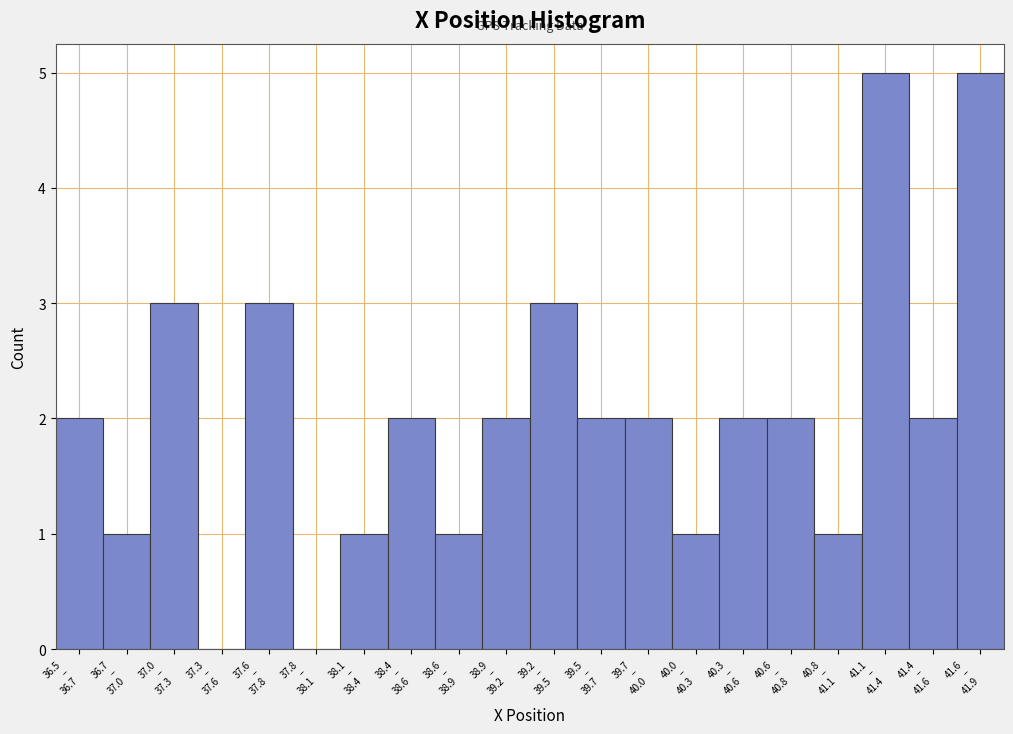

What is the sum of all values?

40